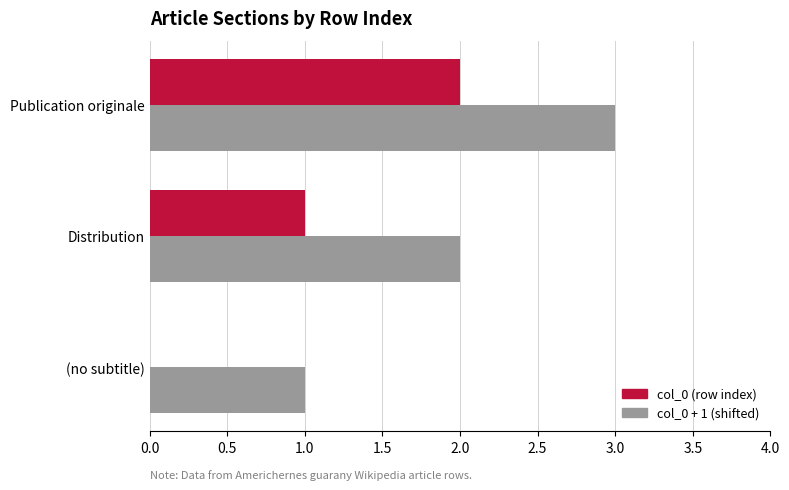

At which label is col_0 (row index) closest to 1?

Distribution